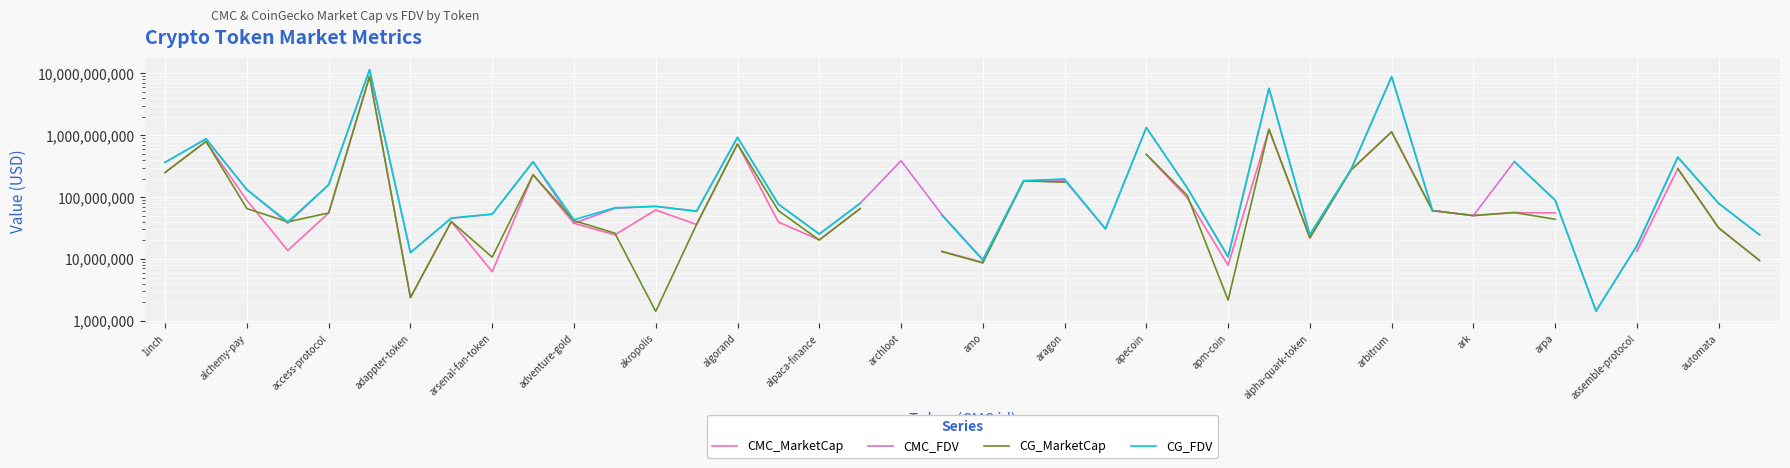

How many data points does each series have?

40